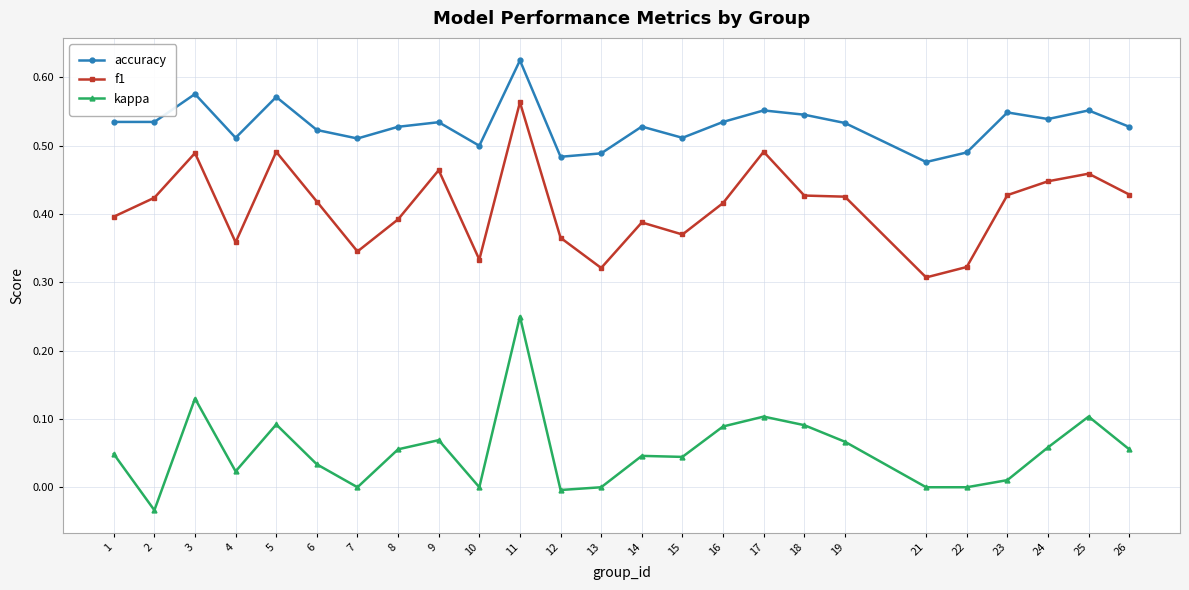

True or false: accuracy and f1 intersect in this chart.

False